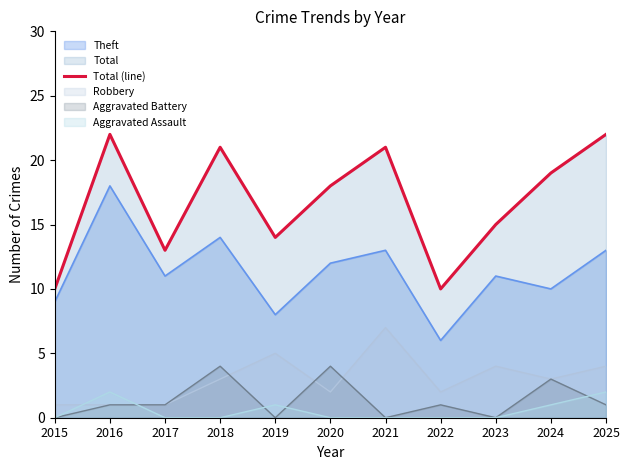

True or false: Robbery has a value of 1 at 2020.

False